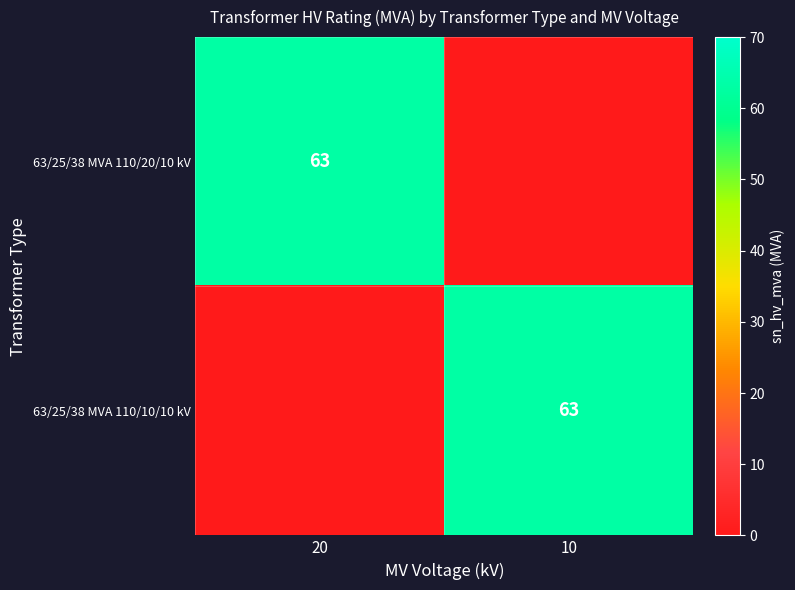

The 63/25/38 MVA 110/10/10 kV series shows 63 at 10. True or false?

True